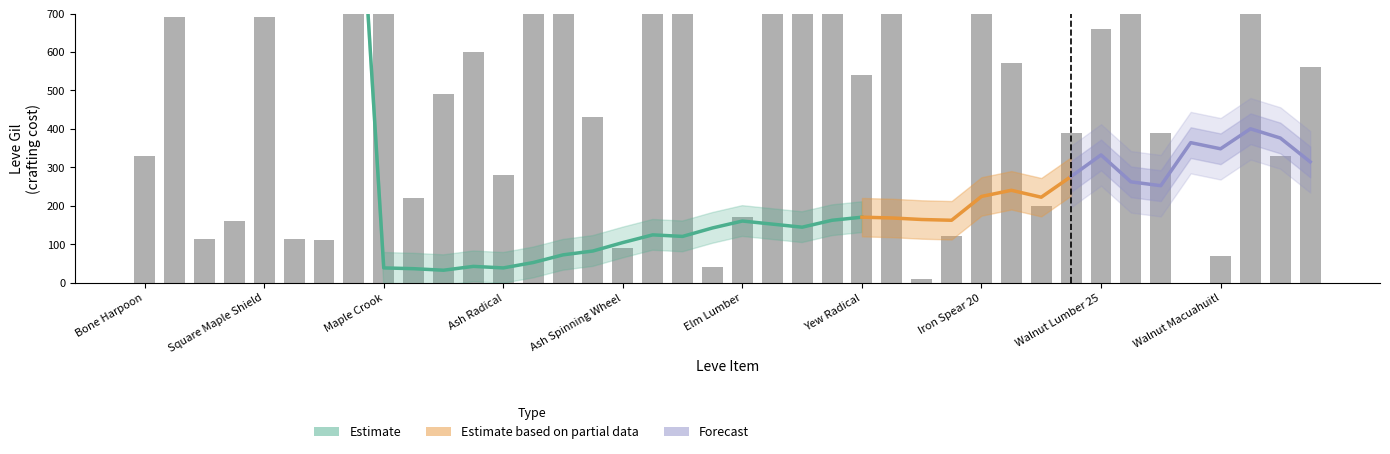

Reading left to right, what are all the values shown in this chart?

Bone Harpoon=330	Maple Pattens=690	Maple Clogs=112	Maple Shortbow=160	Square Maple Shield=690	Maple Lumber=113	Maple Longbow=110	Round Shield=840	Maple Crook=790	Bronze Spear=220	Ash Macuahuitl=490	Maple Cane=600	Ash Radical=280	Ragstone Grinding Wheel=880	Ash Lumber=780	Feathered Harpoon=430	Ash Spinning Wheel=90	Square Ash Shield=990	Iron Spear=910	Elm Cane=40	Elm Lumber=170	Ash Mask=790	Square Ash Shield 15=910	Ash Shortbow=920	Yew Radical=540	Ash Mask 20=800	Iron Lance=10	Mudstone Grinding Wheel=120	Iron Spear 20=960	Walnut Lumber=570	Viper-crested Round Shield=200	Silver Battle Fork=390	Walnut Lumber 25=660	Elm Macuahuitl=990	Steel Spear=390	Yew Crook=0	Walnut Macuahuitl=70	Ash Cavalry Bow=910	Steel Spear 30=330	Oak Longbow=560